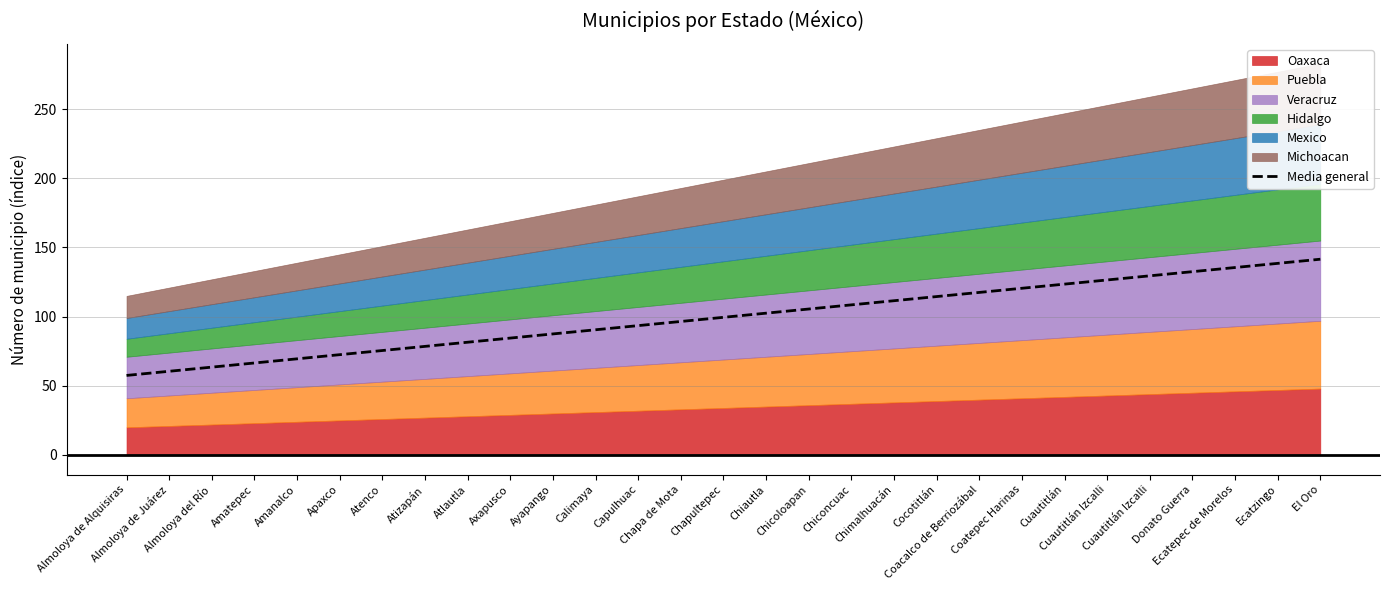

Does the chart display data point markers on the line(s)?

No